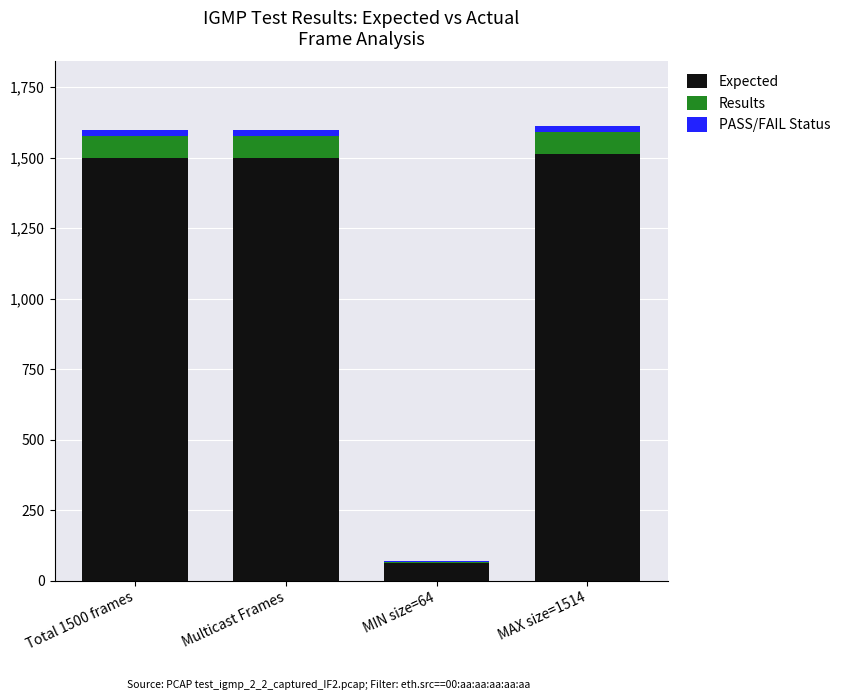

The value of Expected at MAX size=1514 is 2645.9. True or false?

False